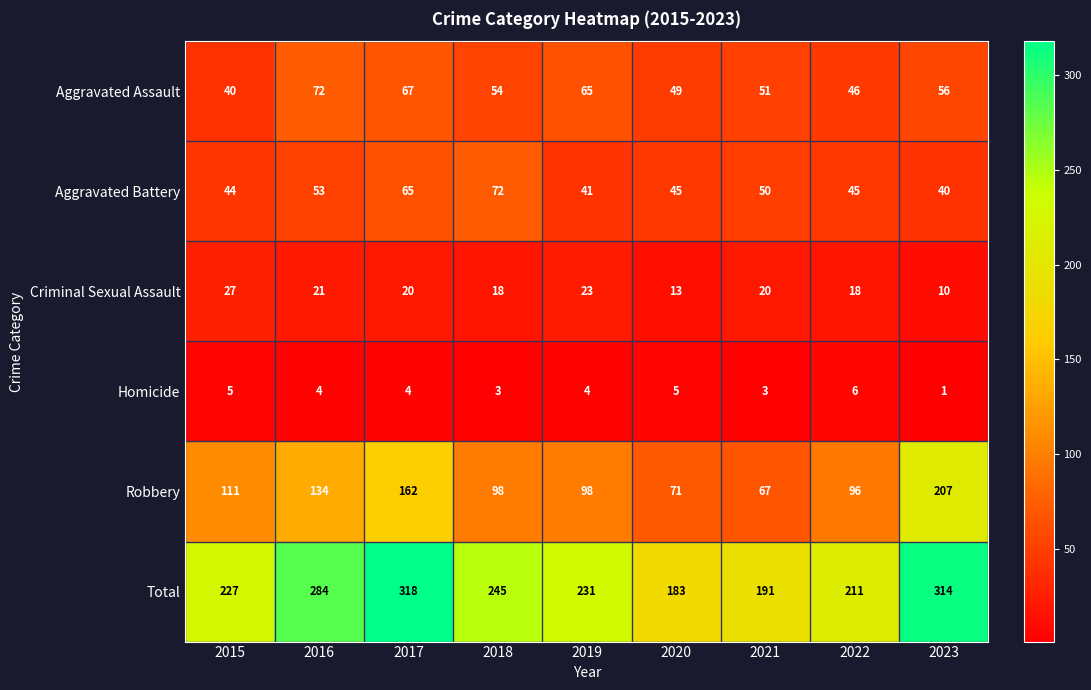

At which category does the chart reach its peak across all series?

2017